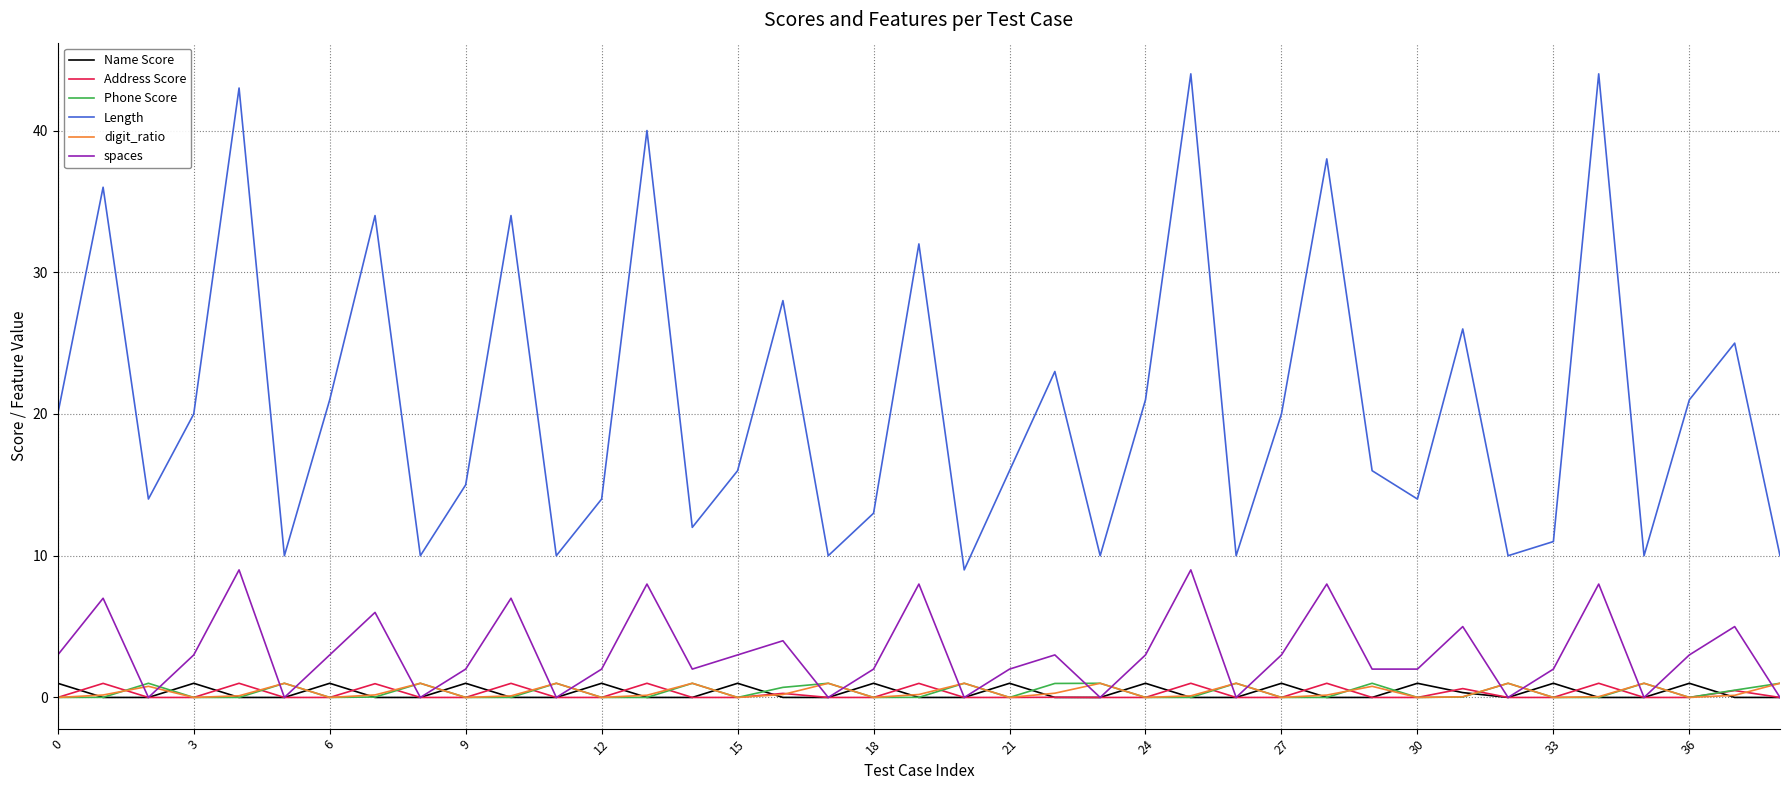

Which series has the largest total across all categories?

Length